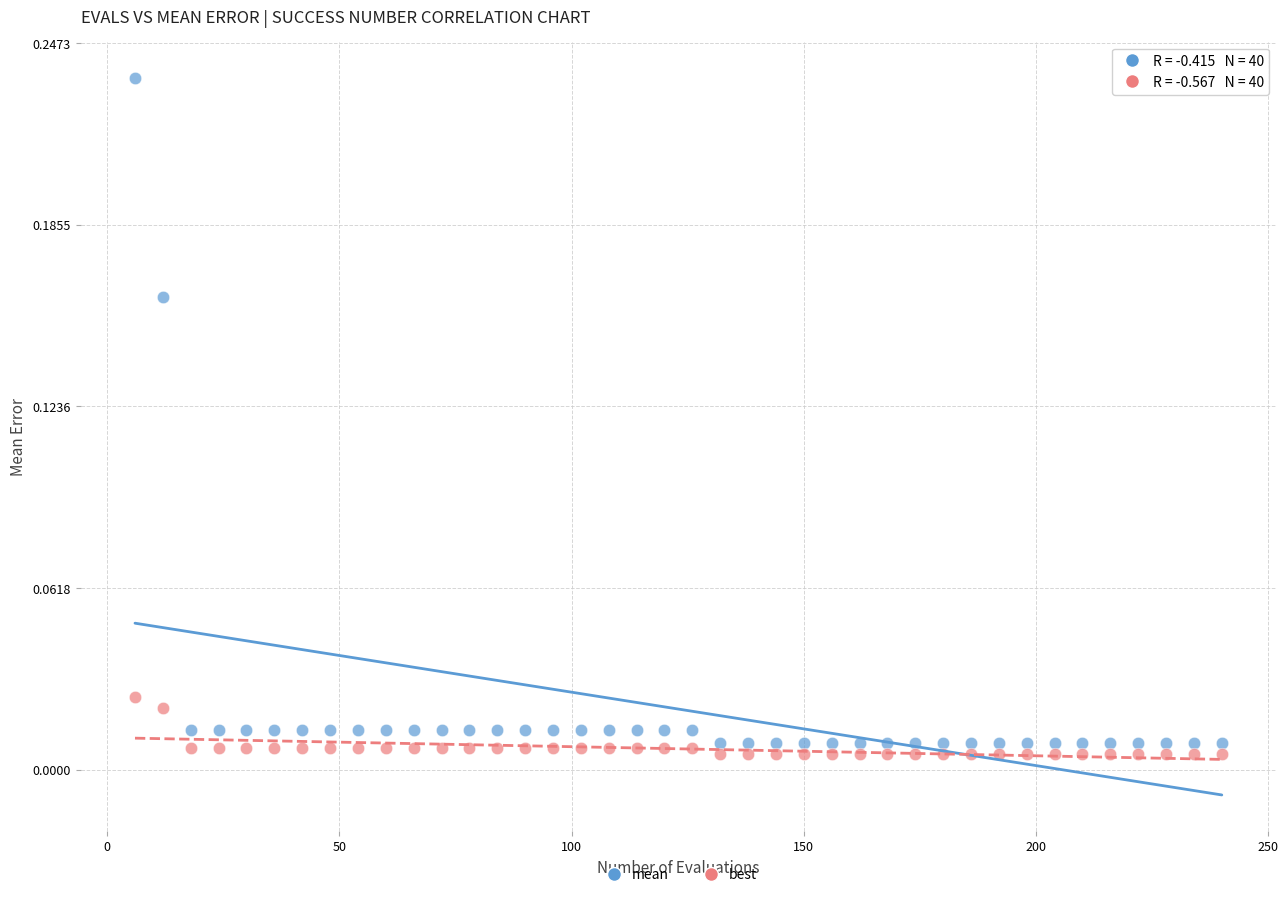

Which series reaches the maximum Y coordinate?

mean